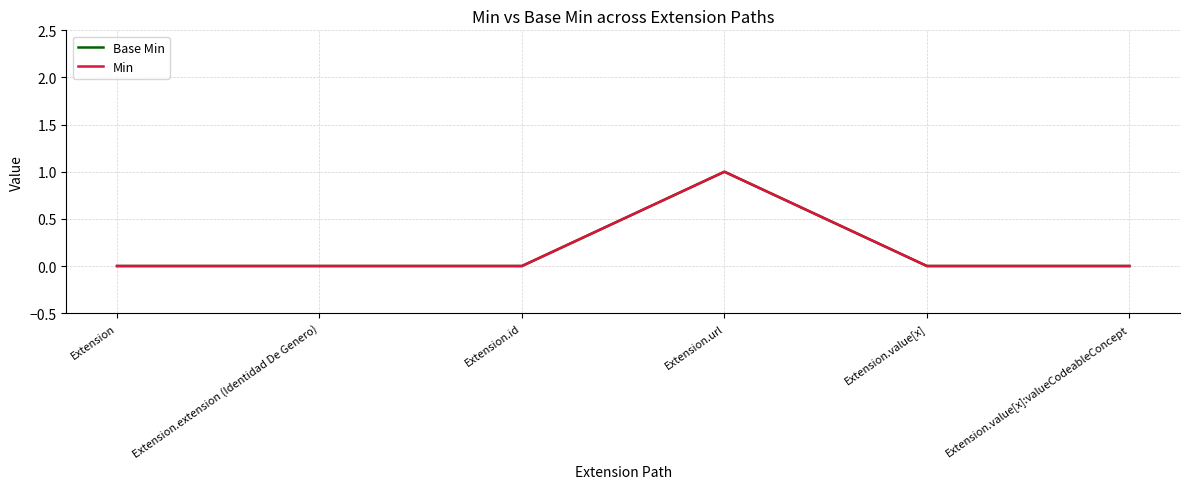

What is the maximum value shown in the chart?

1